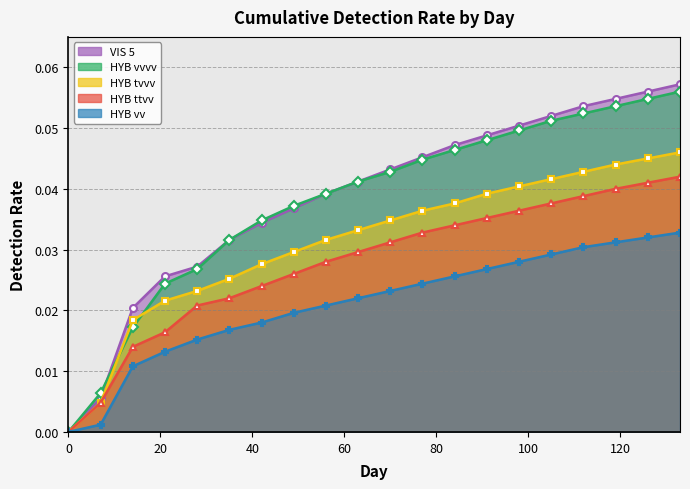

At 77, list the series in order from smallest to largest.

HYB vv, HYB ttvv, HYB tvvv, HYB vvvv, VIS 5